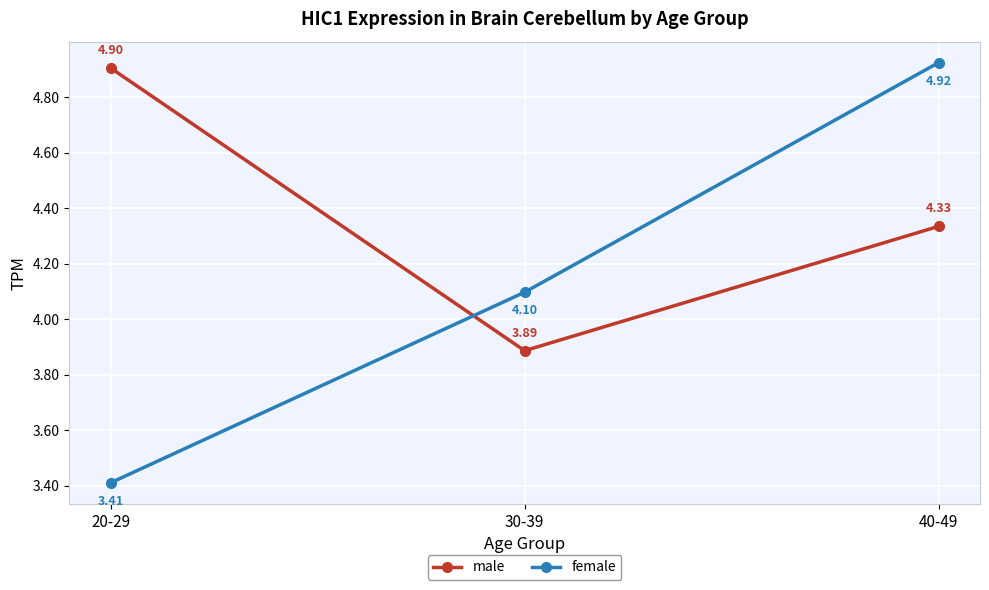

What is the smallest value displayed?

3.4